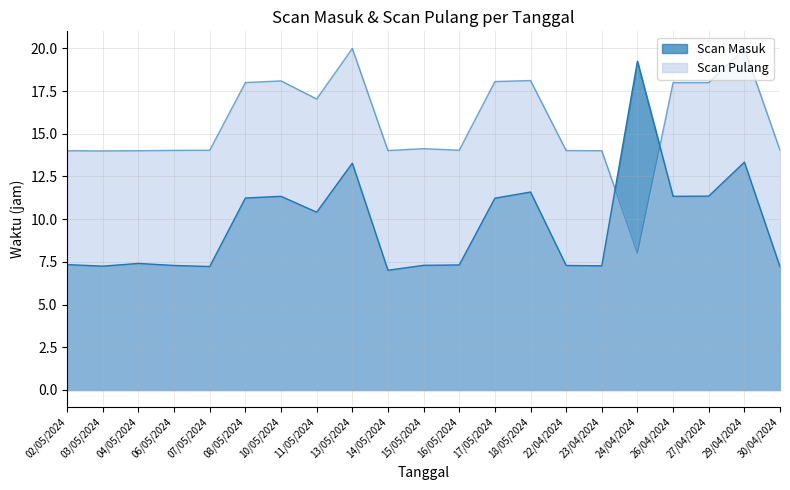

Which category has the lowest value in the Scan Pulang series?

24/04/2024